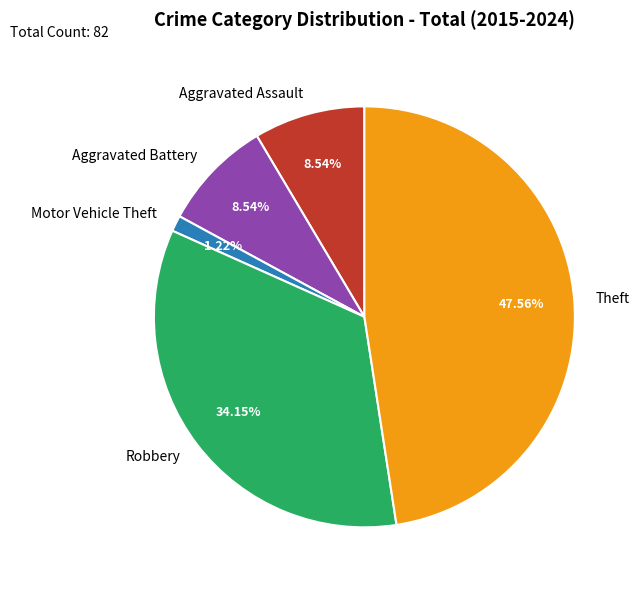

How many slices are in this pie chart?

5